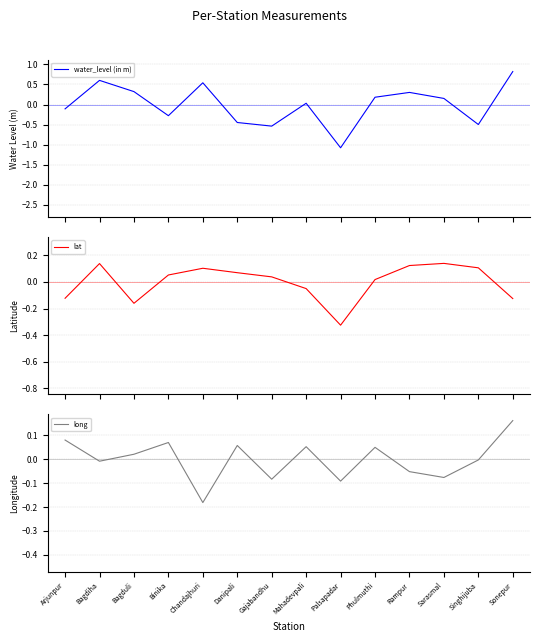

Which series changed the most between Binika and Danipali?

water_level (in m)